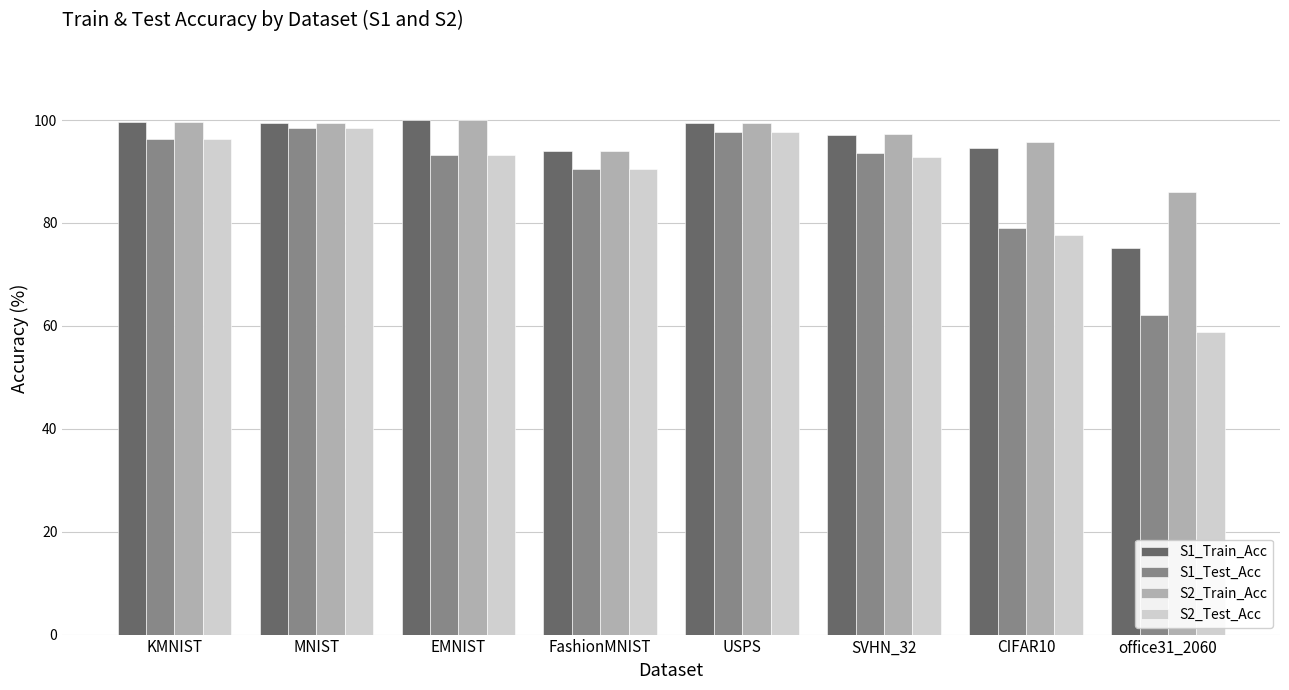

What is the label of the 8th bar from the left?

office31_2060